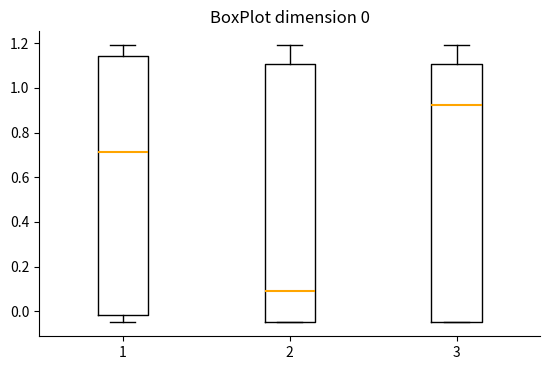

Which box has the lowest median line?

2